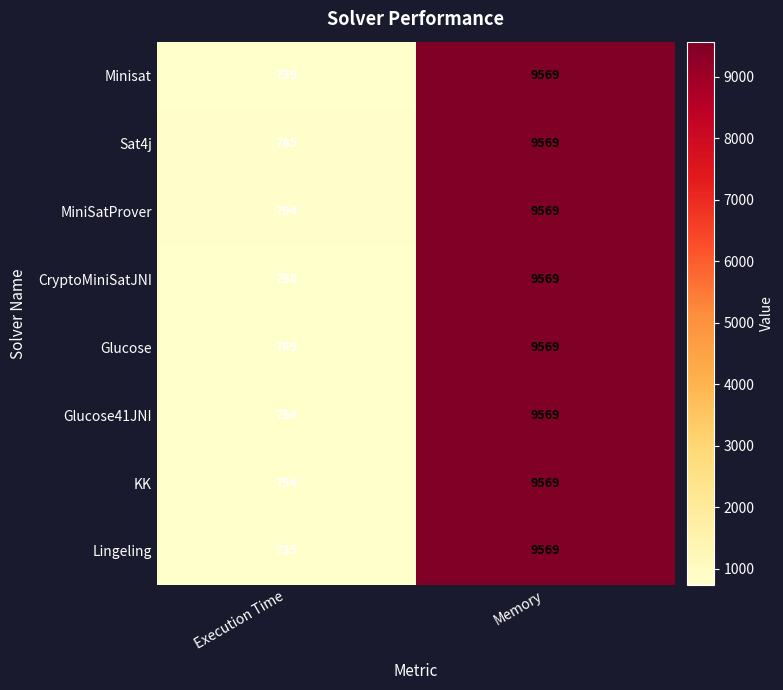

At which category is the sum across all series the highest?

Memory